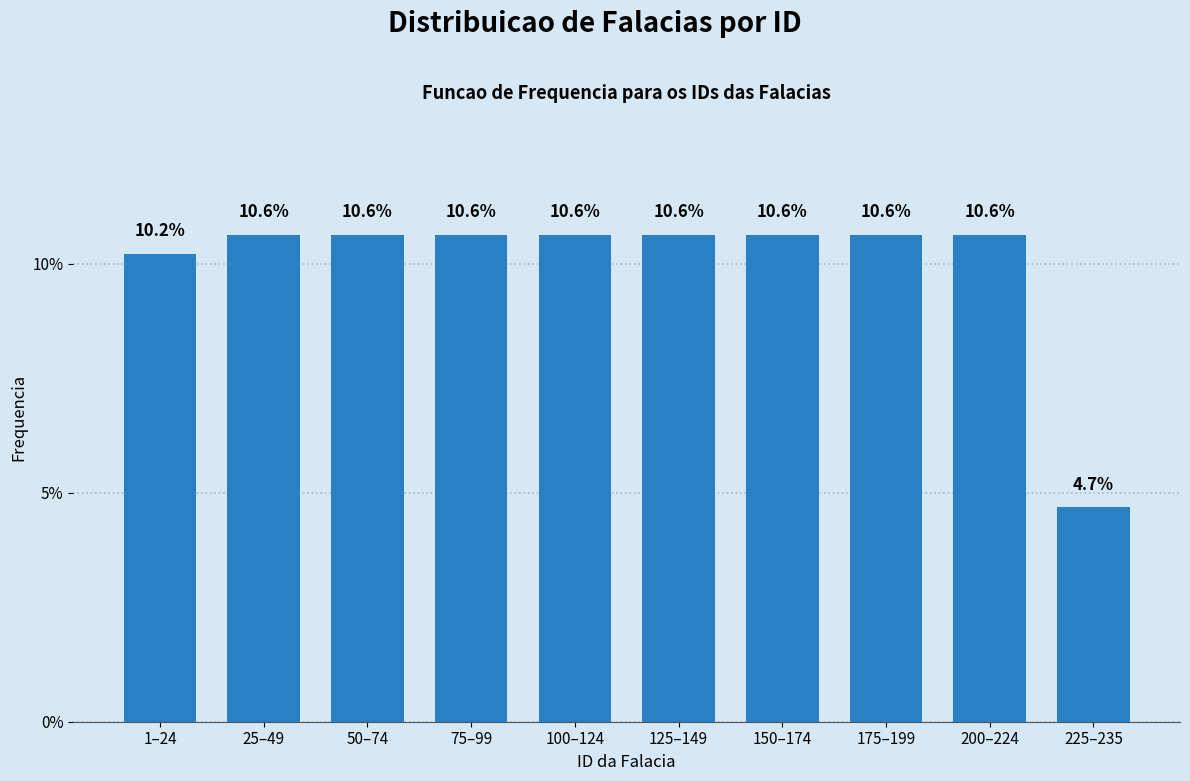

Reading left to right, what are all the values shown in this chart?

10.2	10.6	10.6	10.6	10.6	10.6	10.6	10.6	10.6	4.7